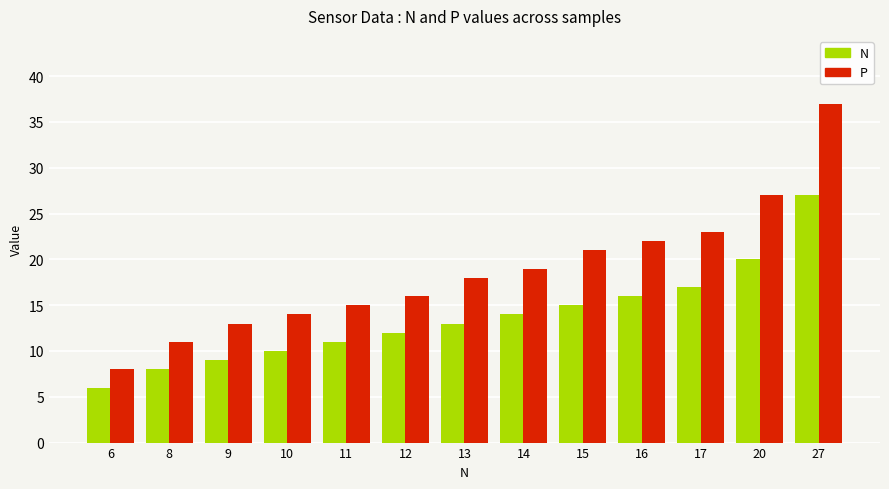

Rank the series by their average value, from lowest to highest.

N, P